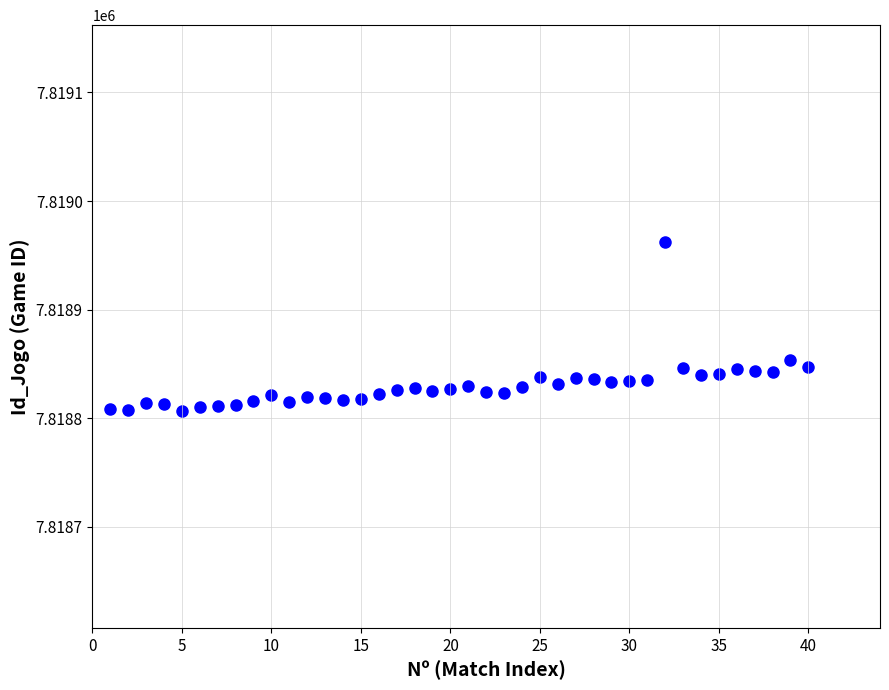

What is the range of X values (max minus min)?

39